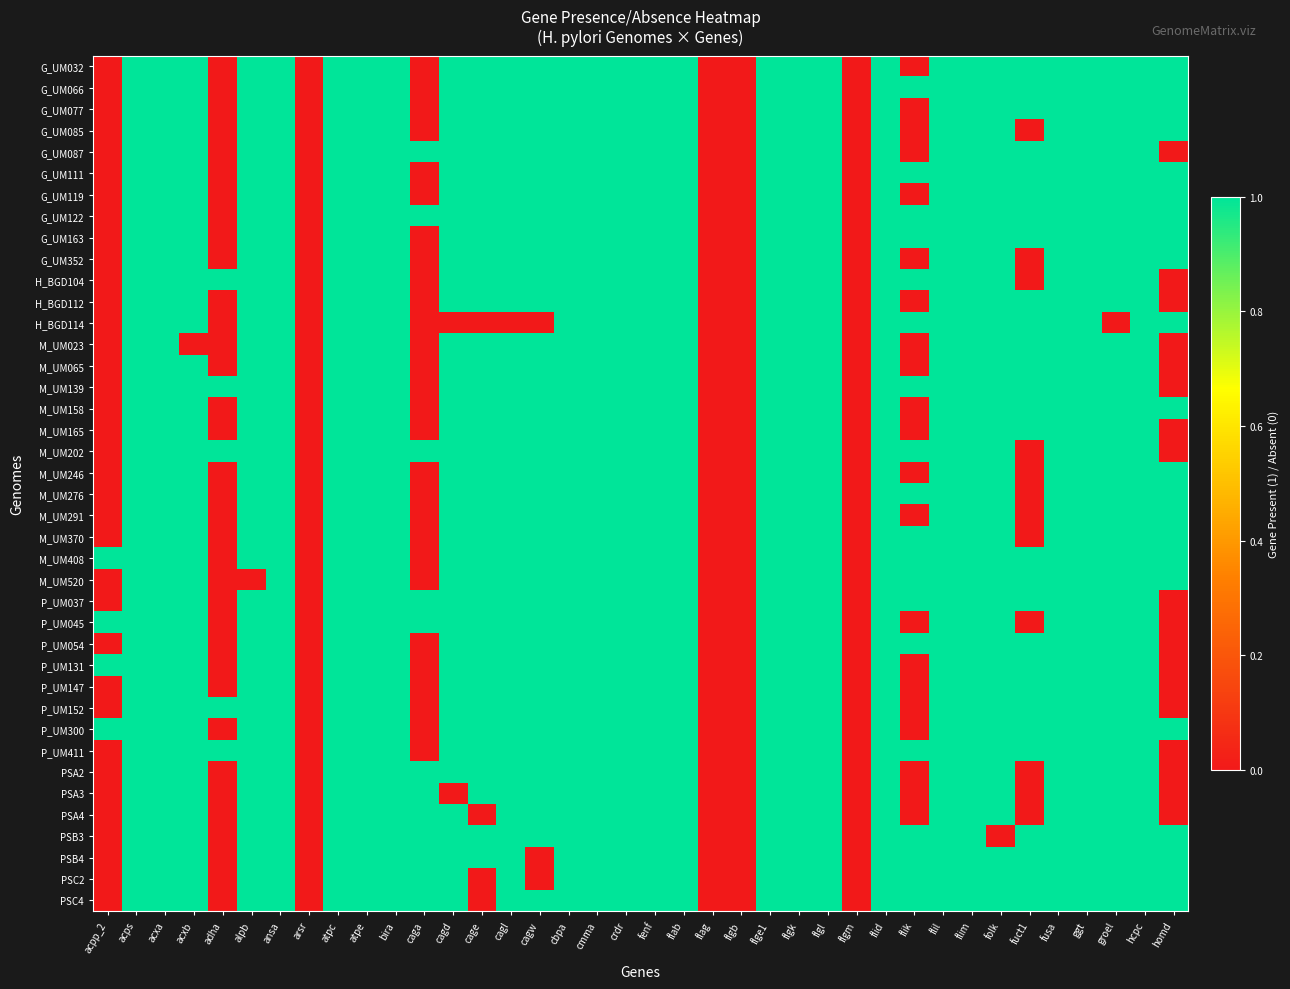

At which category is the sum across all series the highest?

acps